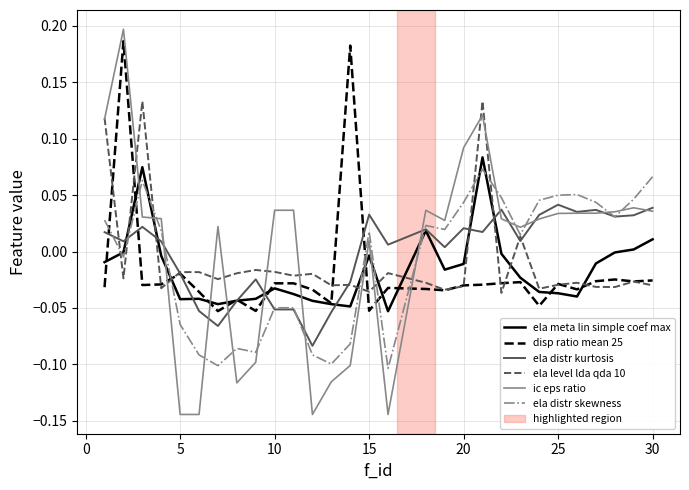

True or false: ic eps ratio and disp ratio mean 25 intersect in this chart.

True